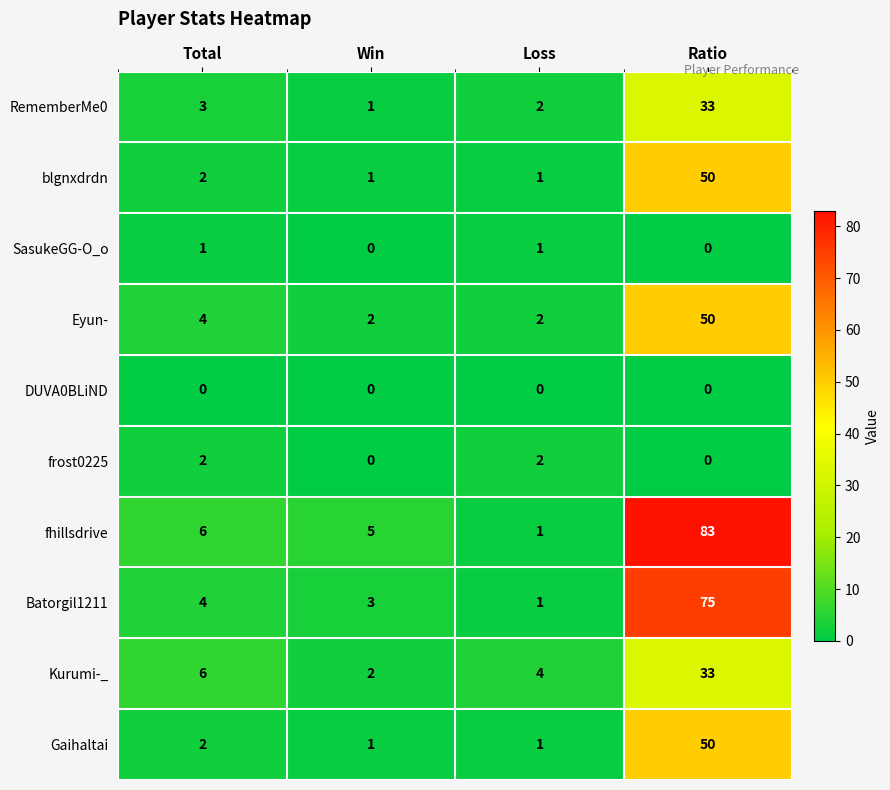

What is the sum of all Kurumi-_ values?

45